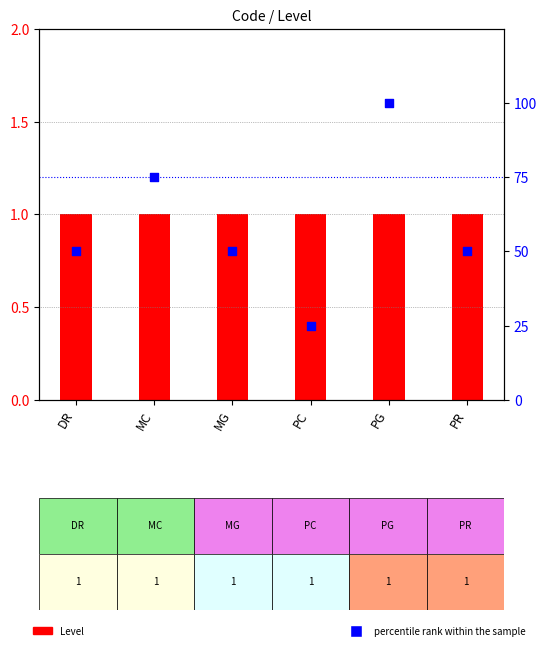

Which series has the largest Y range (max minus min)?

percentile rank within the sample